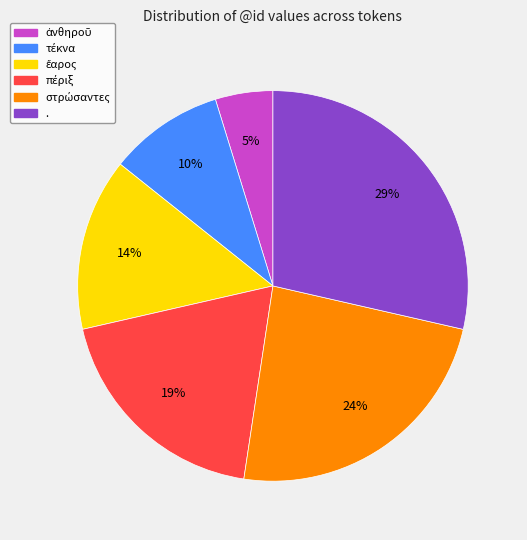

Does . account for over 50% of the chart?

No